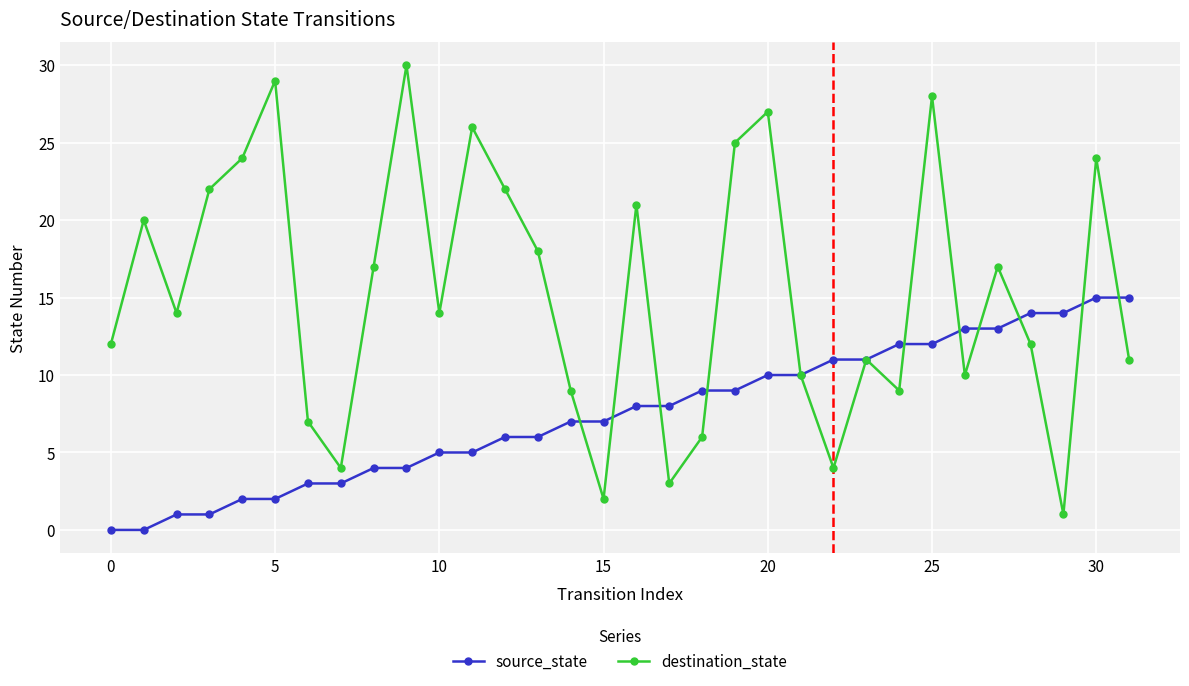

Rank the series by their average value, from lowest to highest.

source_state, destination_state